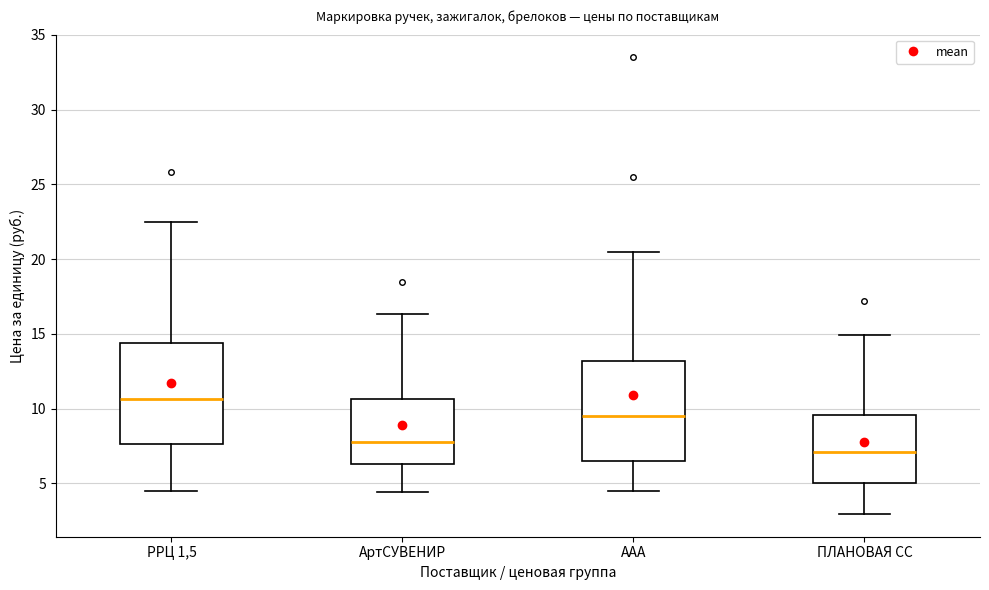

Which box's median line is the lowest?

ПЛАНОВАЯ СС